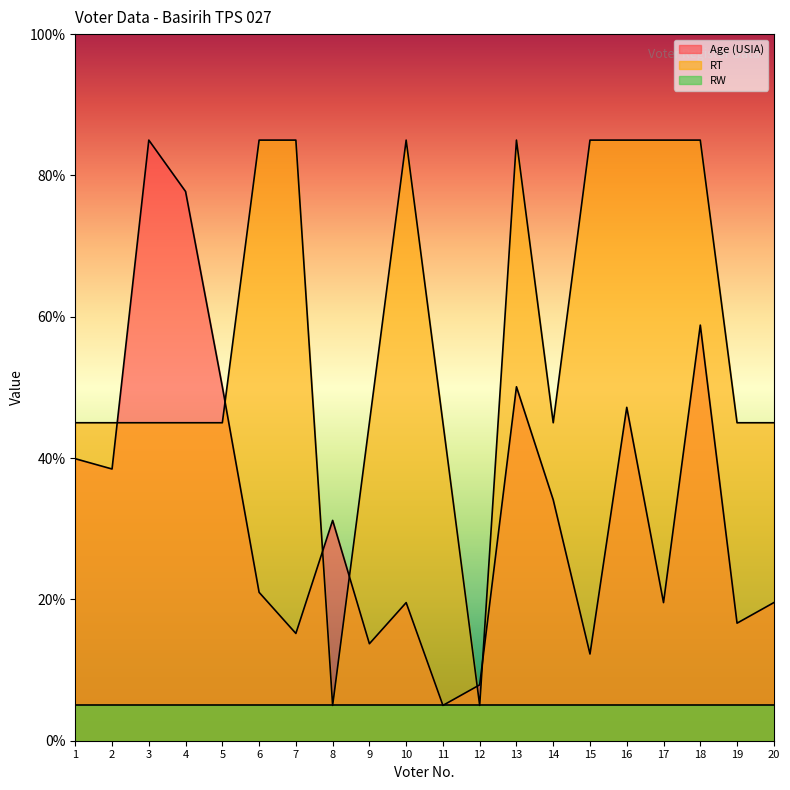

At which label does RT reach its minimum?

8